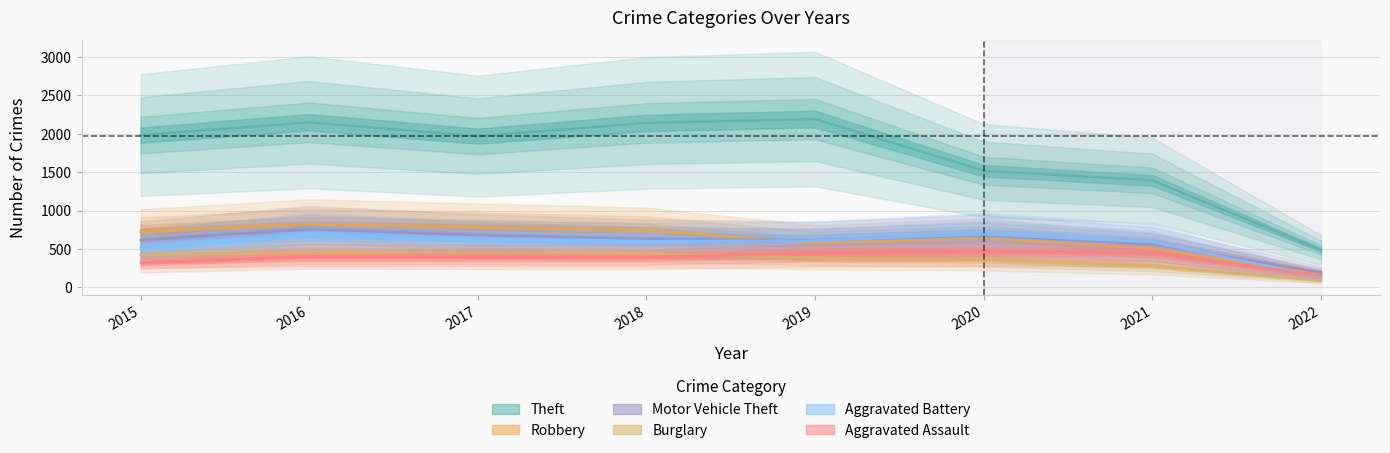

Where do Robbery and Motor Vehicle Theft first cross each other?

2018 and 2019